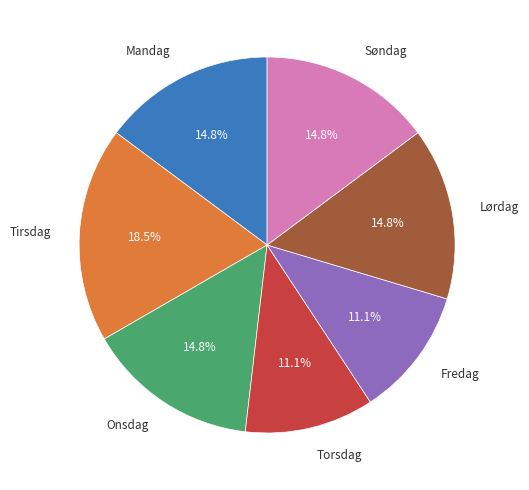

Is there a majority slice in this chart?

No